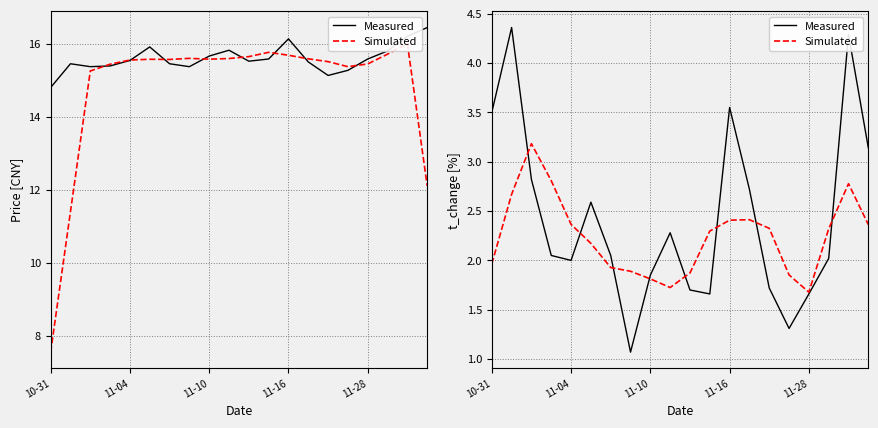

Reading left to right, extract all data points from this chart.

Measured: 3.5	4.4	2.8	2.0	2.0	2.6	2.0	1.1	1.9	2.3	1.7	1.7	3.5	2.7	1.7	1.3	1.7	2.0	4.3	3.1
Simulated: 2.0	2.7	3.2	2.8	2.4	2.2	1.9	1.9	1.8	1.7	1.9	2.3	2.4	2.4	2.3	1.9	1.7	2.3	2.8	2.4